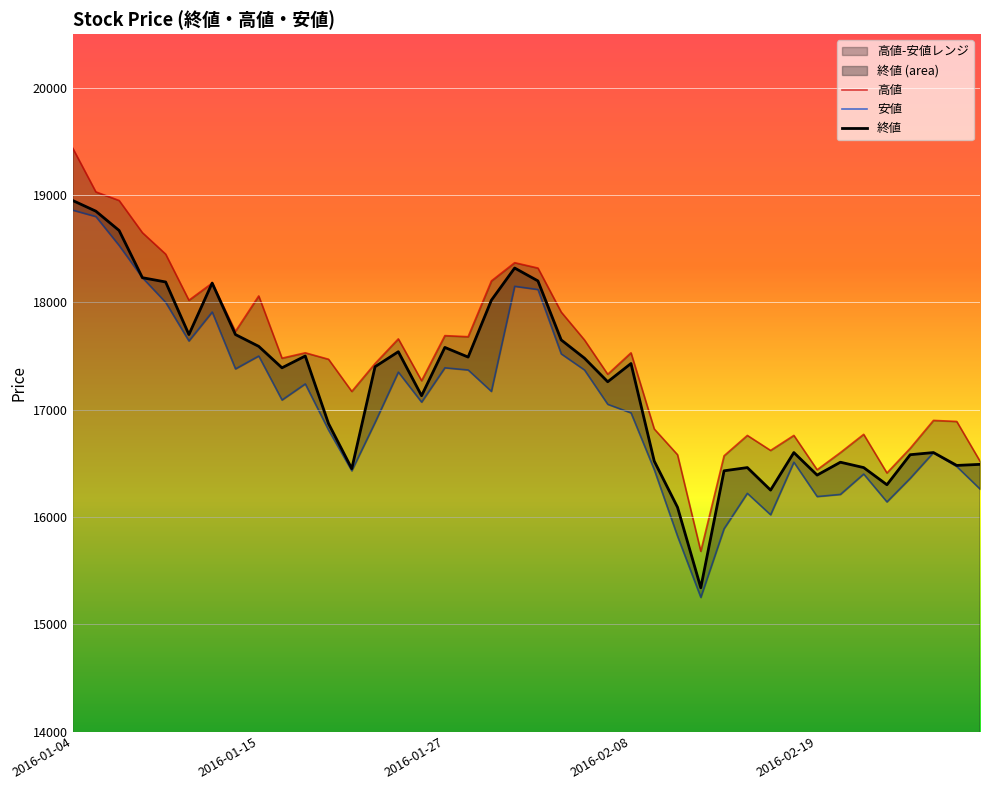

Where is 高値 nearest to the value 17560?

10